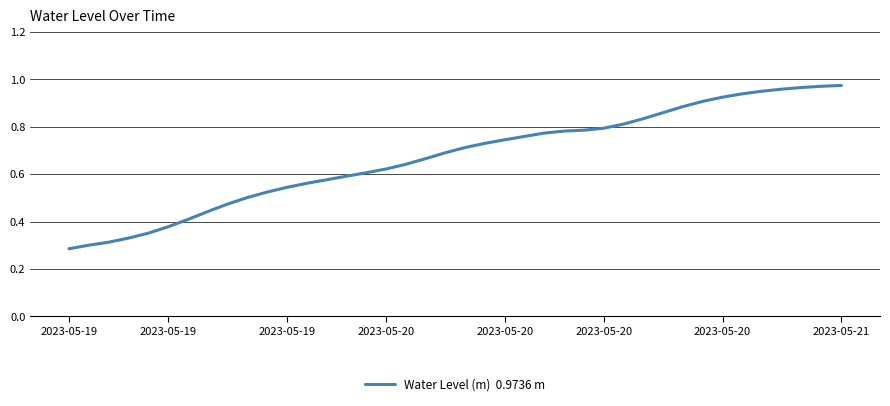

How many lines are shown in the chart?

1